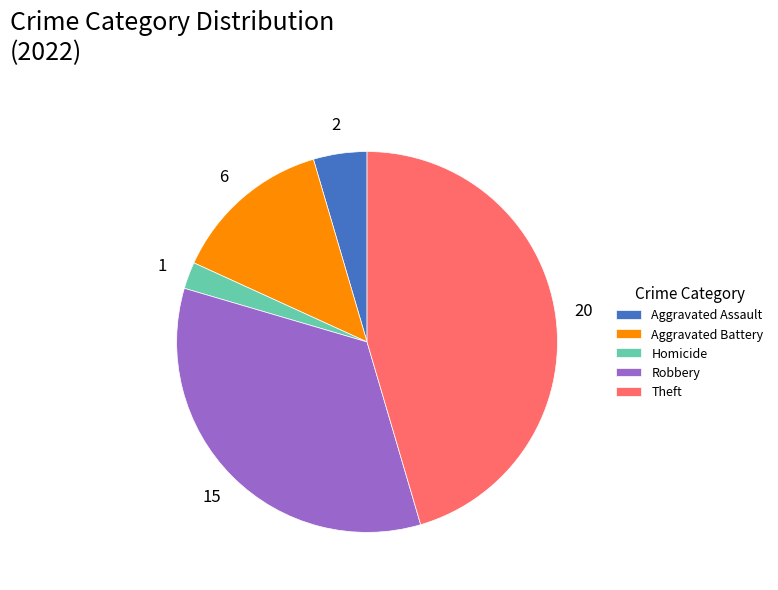

Is the sum of Aggravated Assault and Homicide greater than half?

No